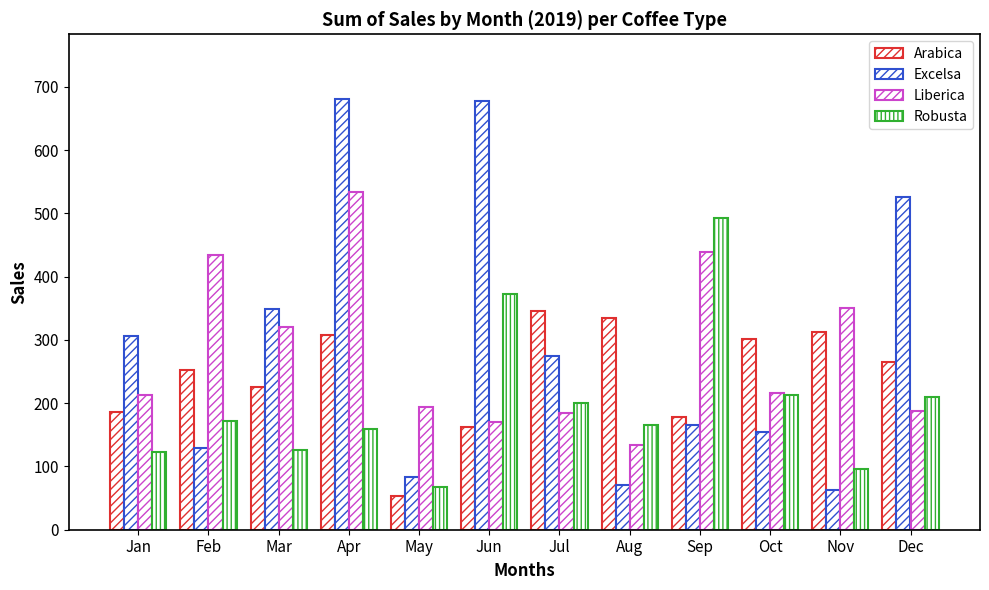

How many data points in Excelsa are less than 273?

6